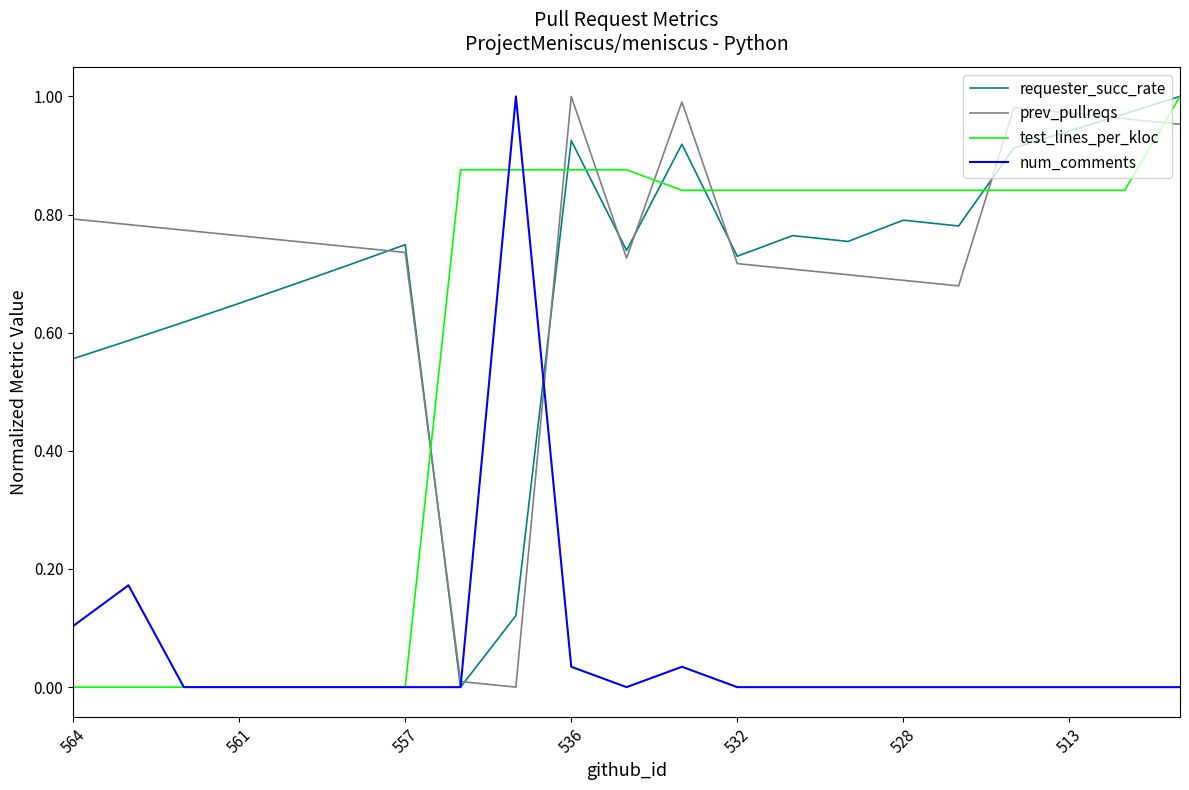

After their last crossing, which series has the higher values: test_lines_per_kloc or prev_pullreqs?

test_lines_per_kloc